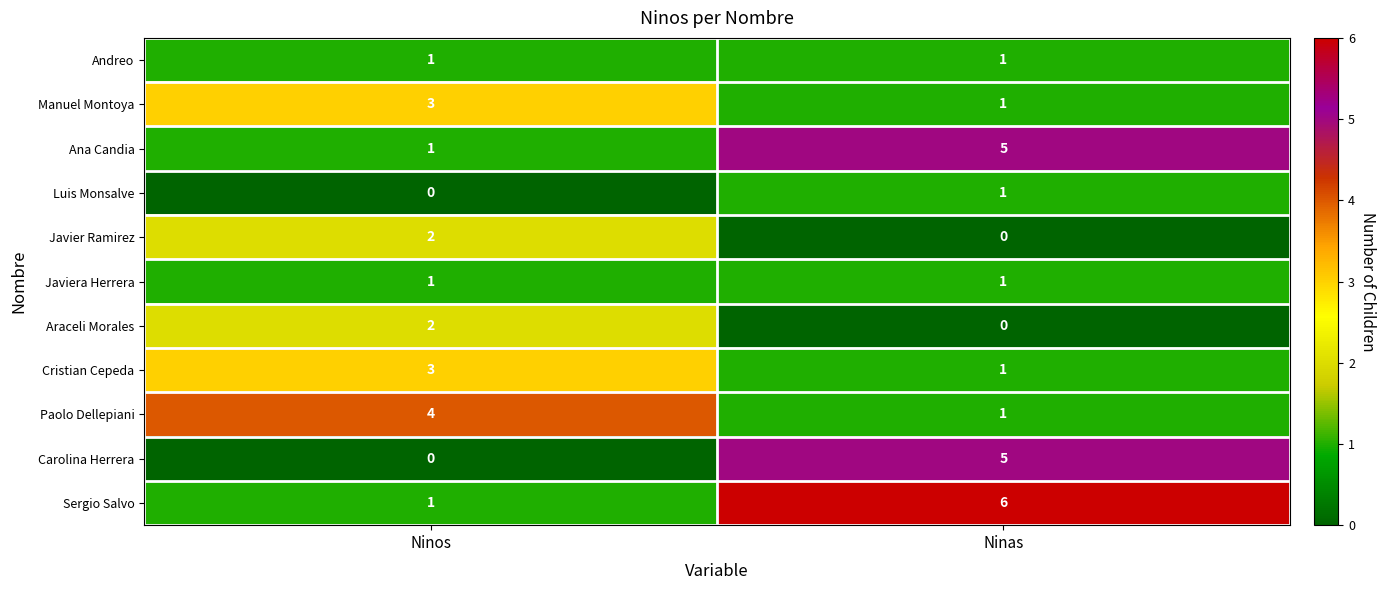

What is the total value across all series at Ninas?

22